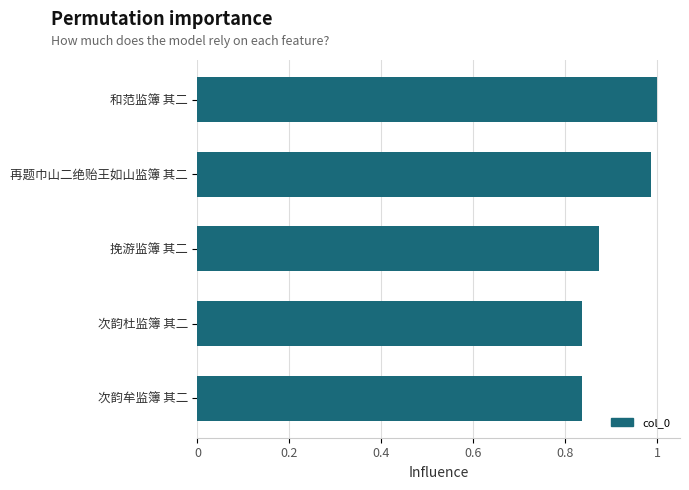

The chart shows a value of 1.7 at 再题巾山二绝贻王如山监簿 其二. True or false?

False